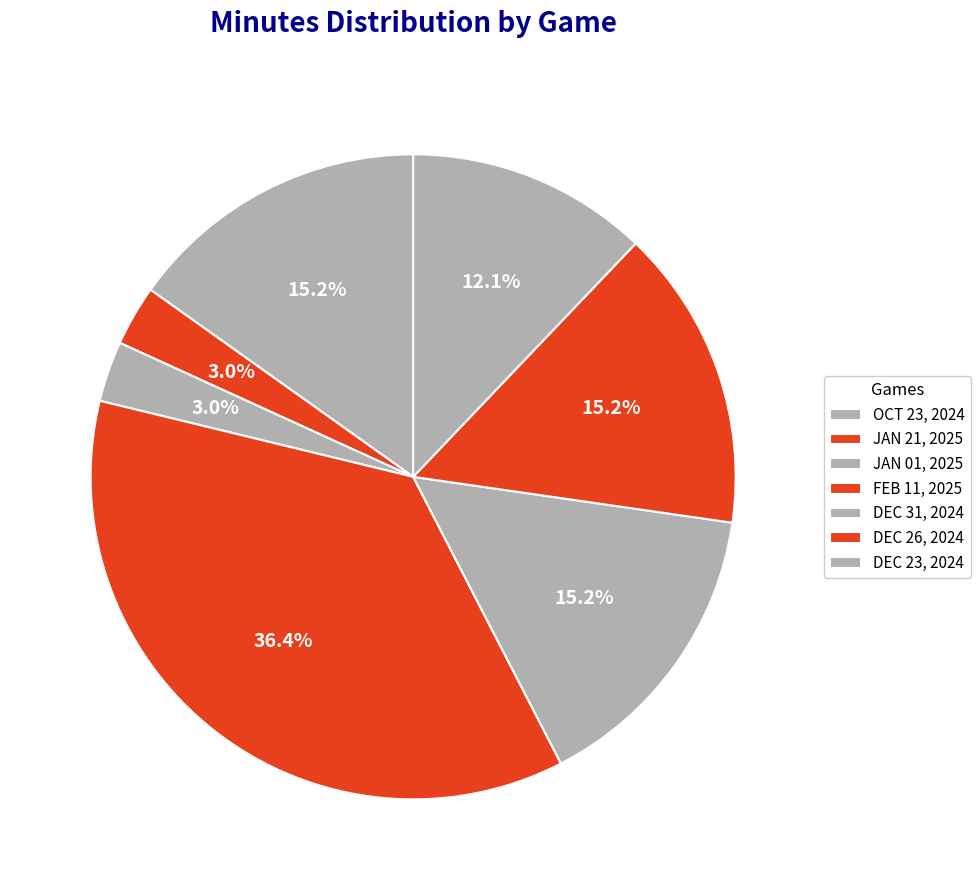

To the nearest percent, what percentage of the pie is FEB 11, 2025?

36%